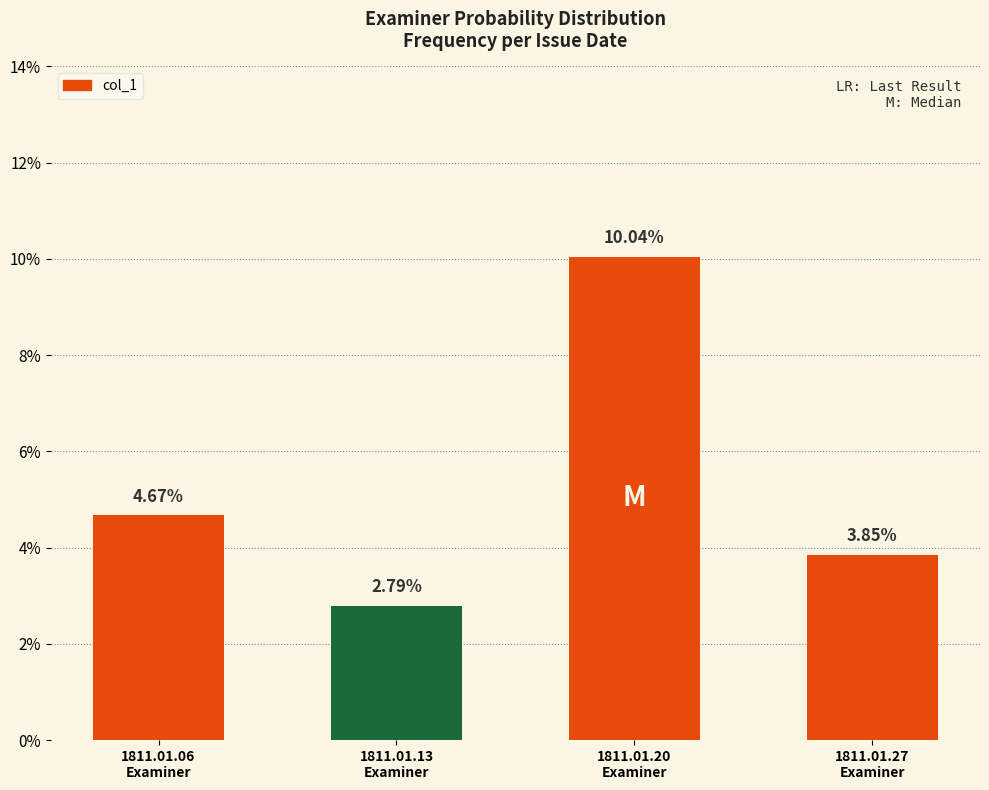

Count the values in the range 0 to 1.

4